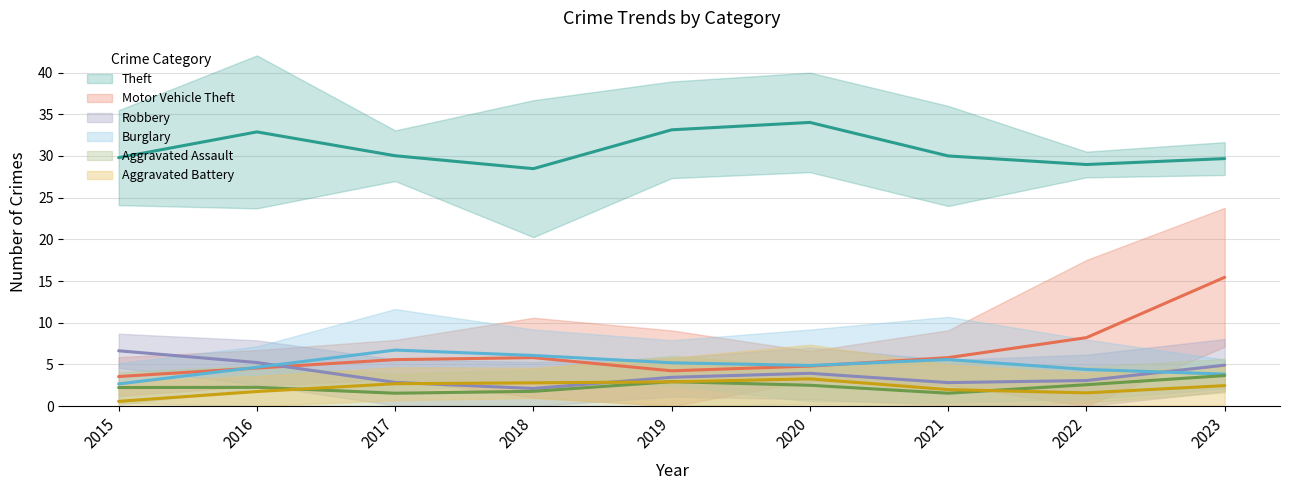

True or false: Theft has more than 0 interior local peaks.

True